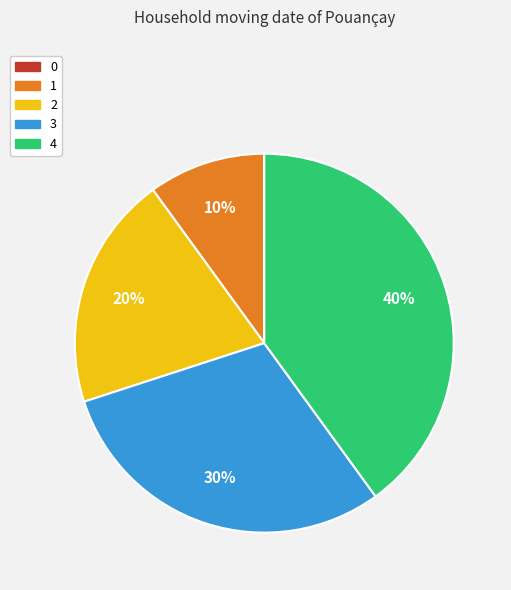

True or false: 4 accounts for 49% of the total.

False